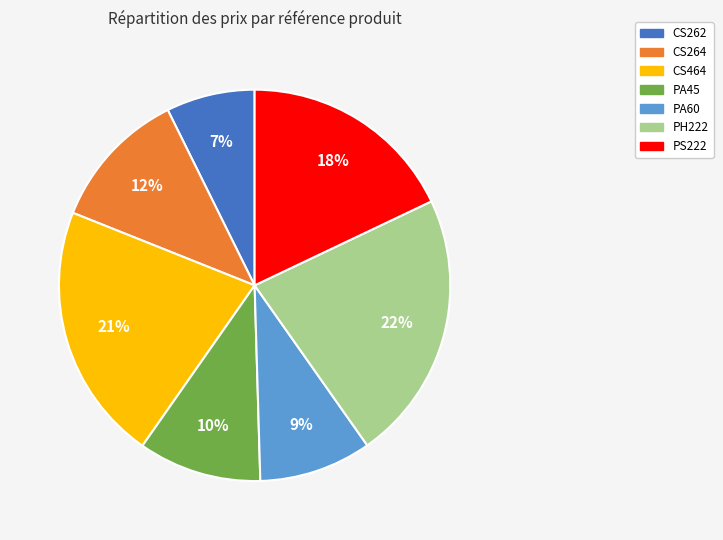

The CS264 slice represents 19% of the pie. True or false?

False